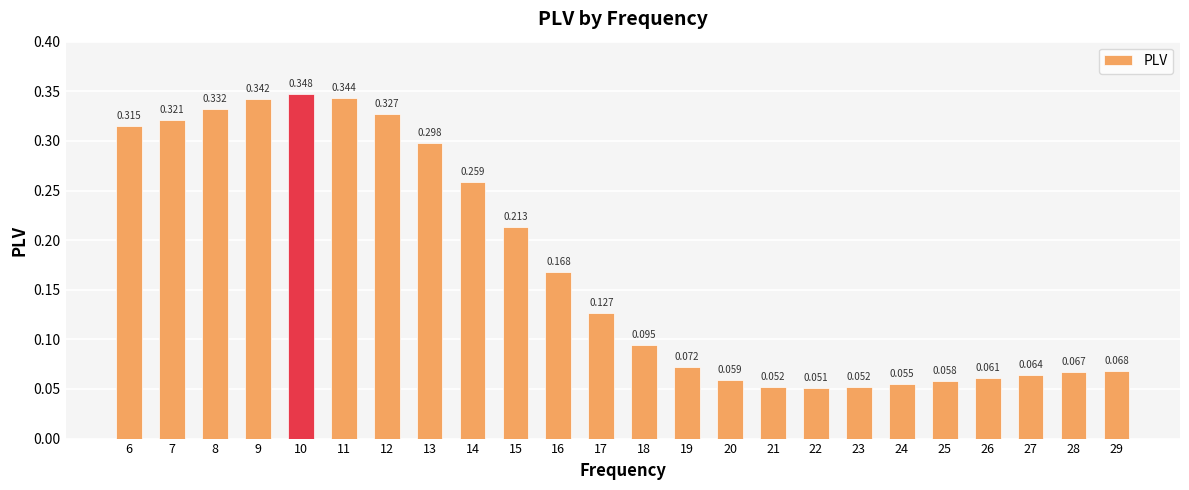

What is the difference between the second highest and second lowest values?

0.3